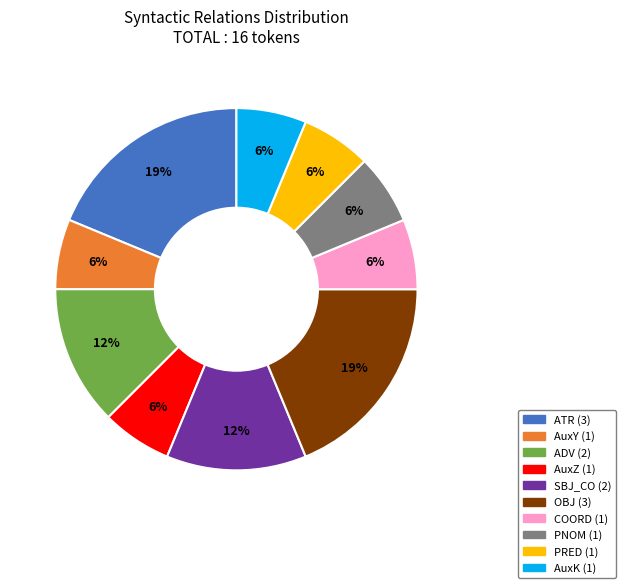

What is the ratio of the value at AuxZ to the value at AuxY?

1.0